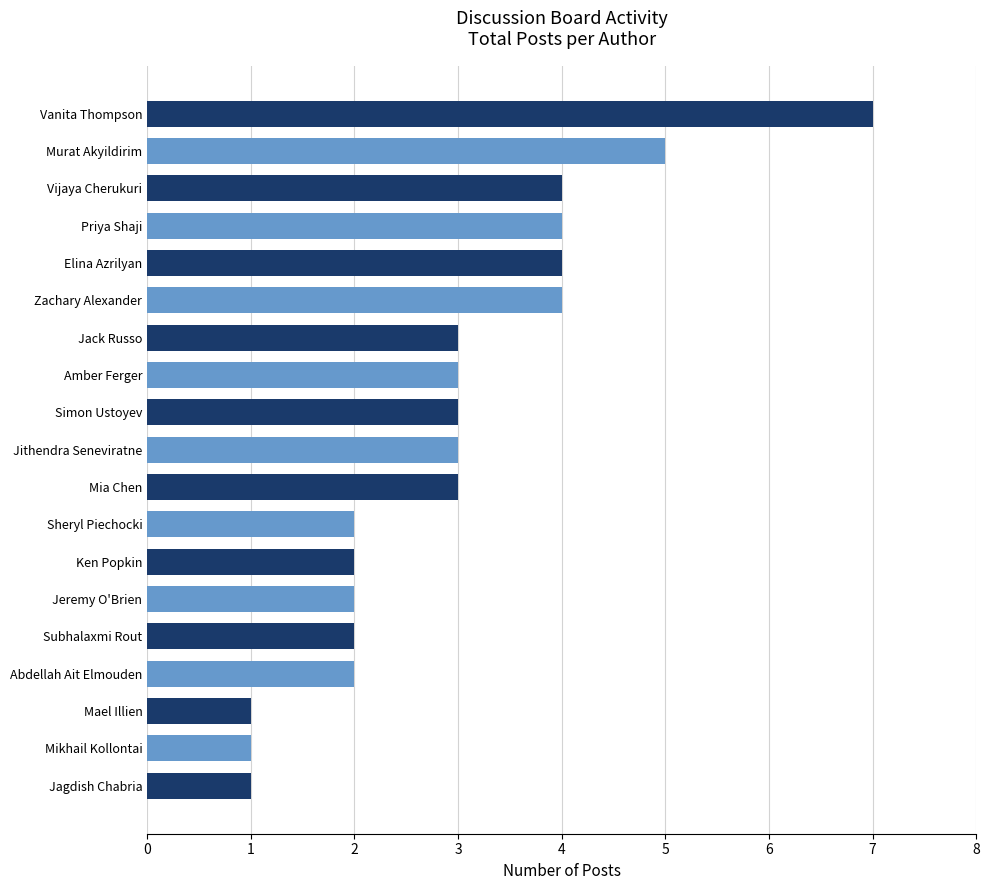

Which has a higher value, Ken Popkin or Murat Akyildirim?

Murat Akyildirim